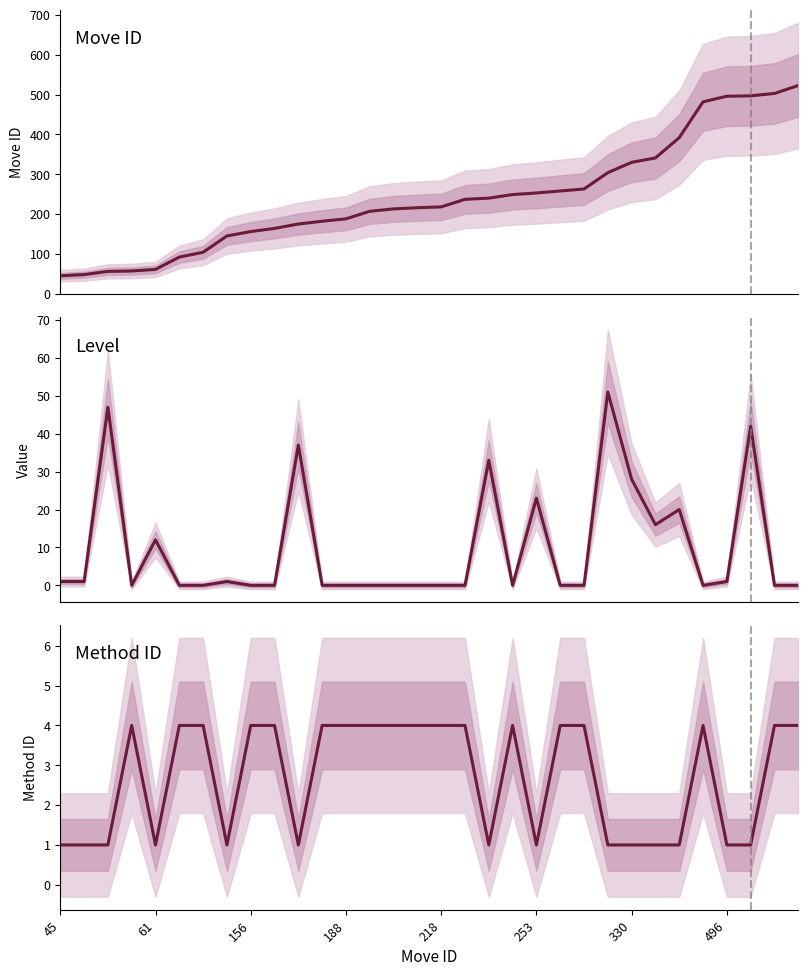

What is the spread (max minus min) of values at 13?

207